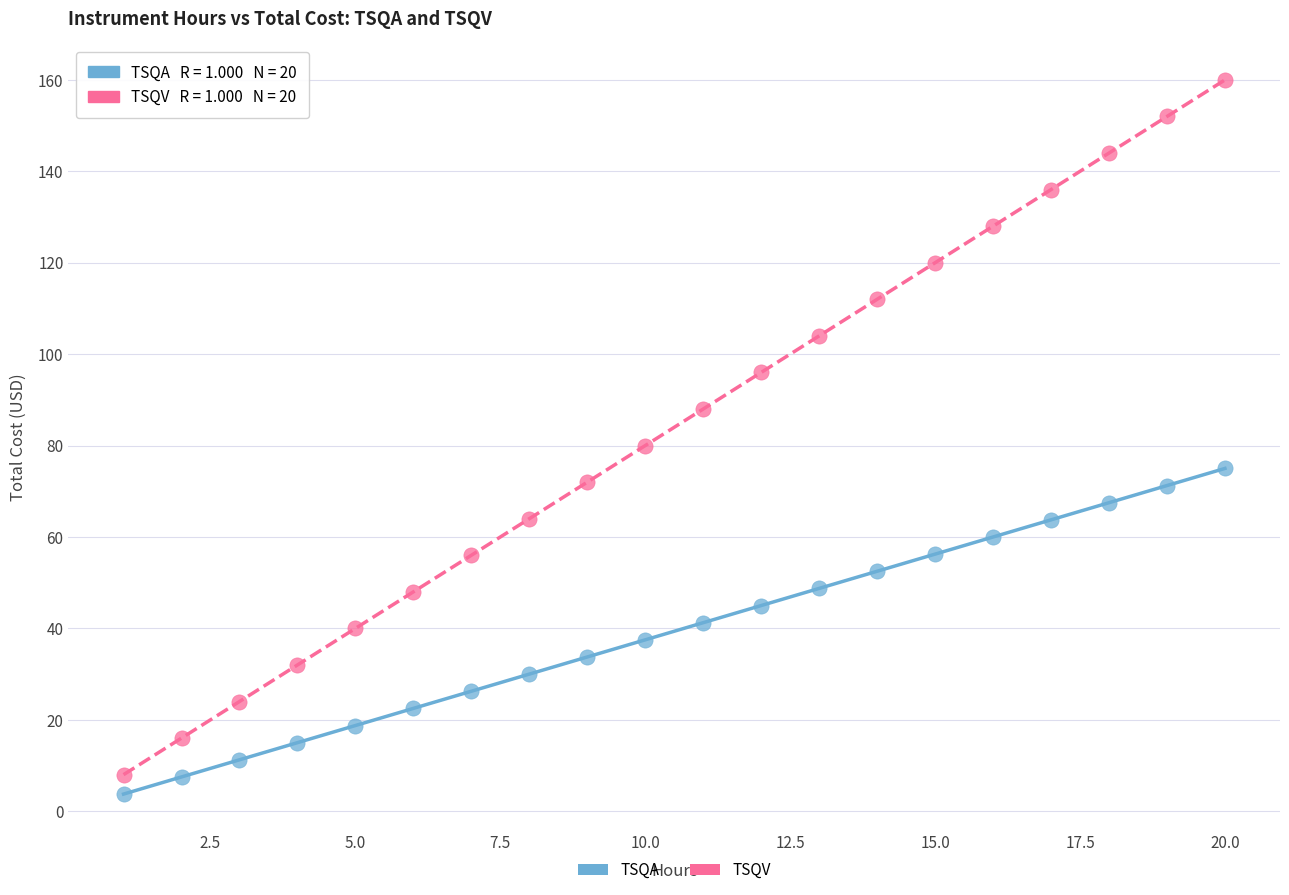

Which series reaches the maximum Y coordinate?

TSQV